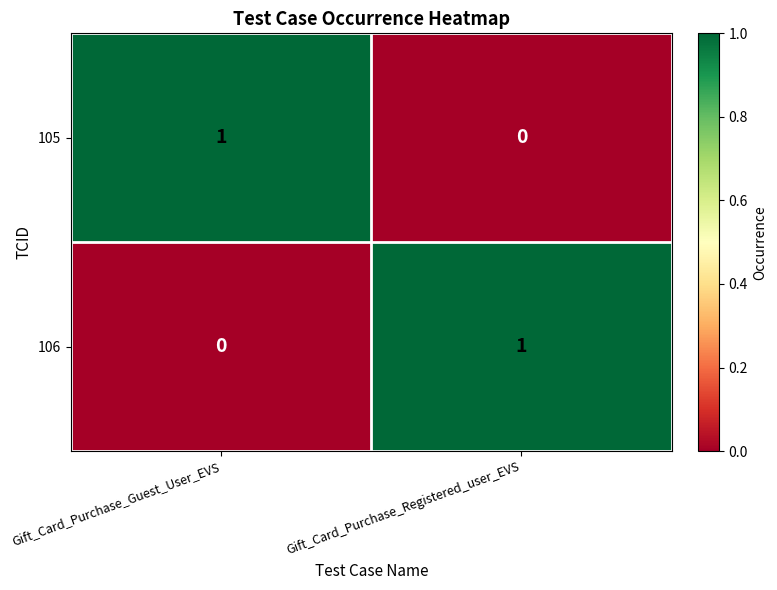

At Gift_Card_Purchase_Guest_User_EVS, list the series in order from smallest to largest.

106, 105